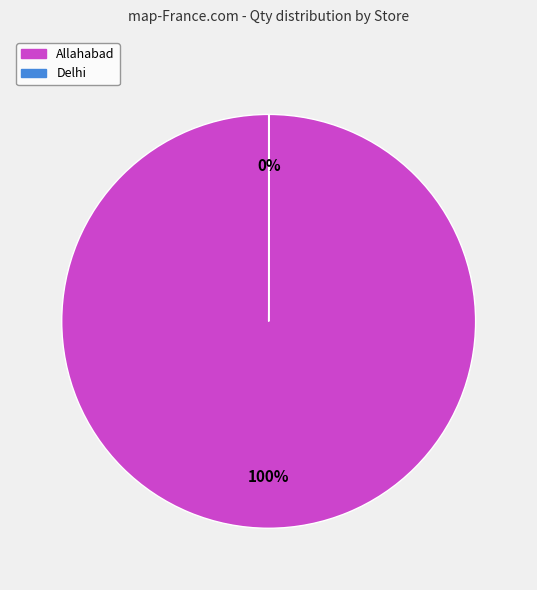

Is there any slice that represents more than half of the pie?

Yes